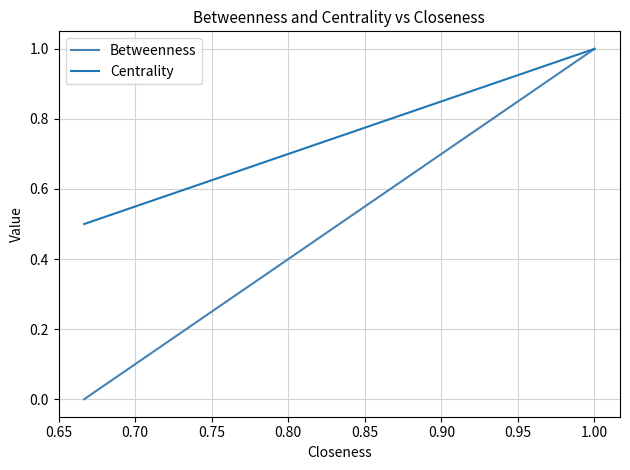

At which label is Betweenness closest to 0?

0.70